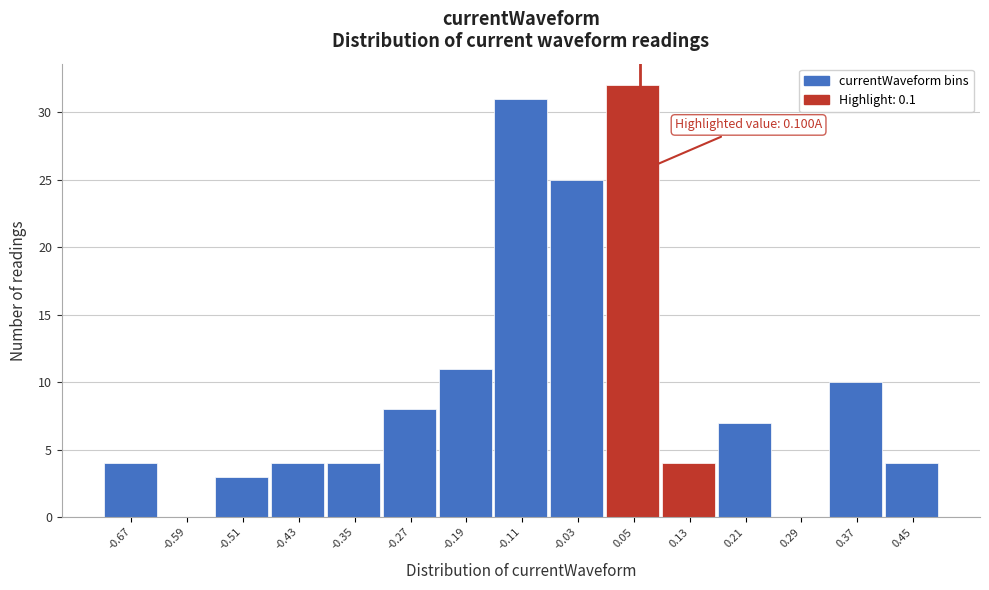

Reading right to left, list all the values displayed in this chart.

0.45=4	0.37=10	0.29=0	0.21=7	0.13=4	0.05=32	-0.03=25	-0.11=31	-0.19=11	-0.27=8	-0.35=4	-0.43=4	-0.51=3	-0.59=0	-0.67=4